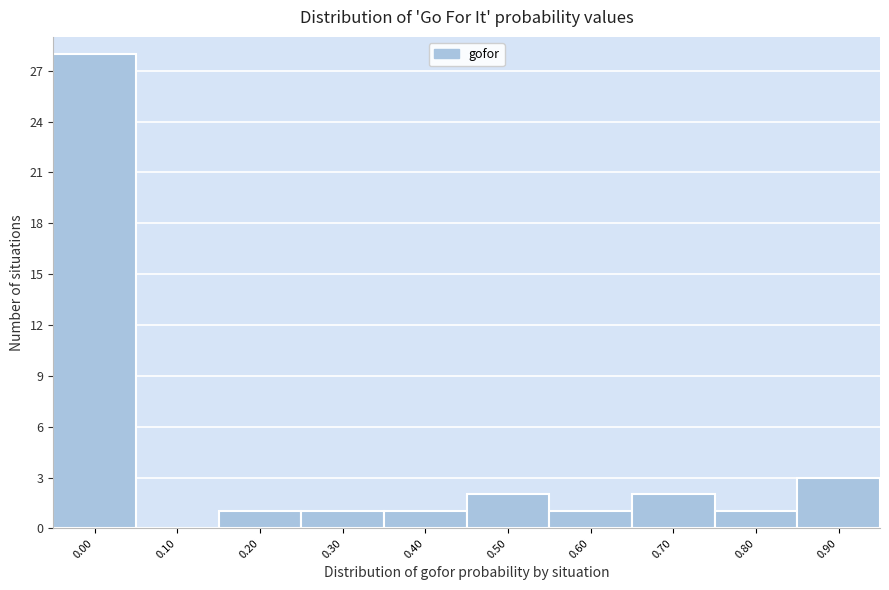

Reading left to right, transcribe all the data shown in this chart.

0.00=28	0.10=0	0.20=1	0.30=1	0.40=1	0.50=2	0.60=1	0.70=2	0.80=1	0.90=3